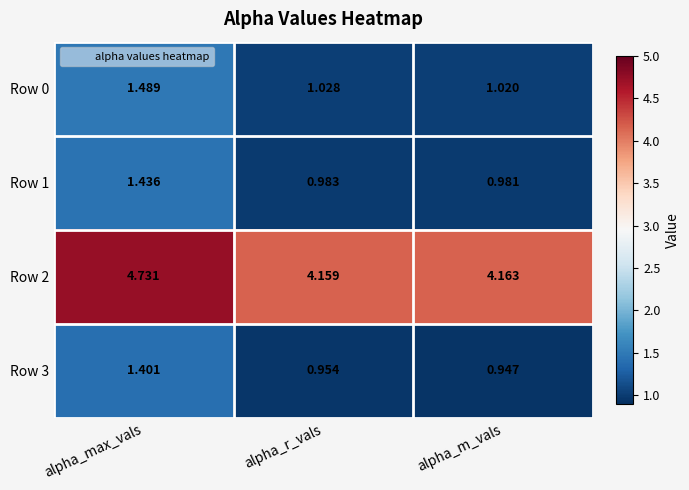

Which category has the highest value across all series?

alpha_max_vals